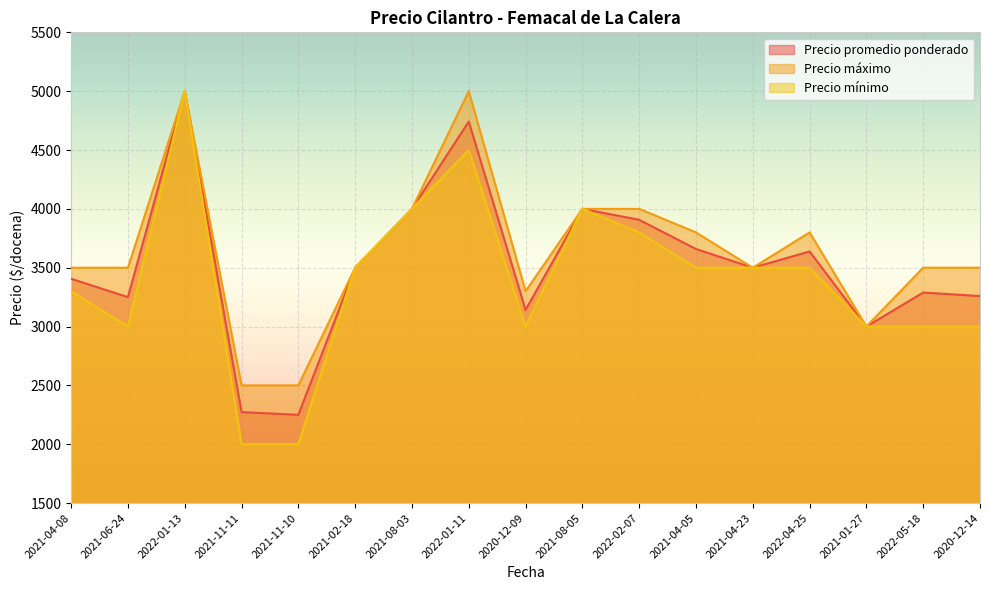

True or false: Precio máximo and Precio promedio ponderado cross at least once.

False